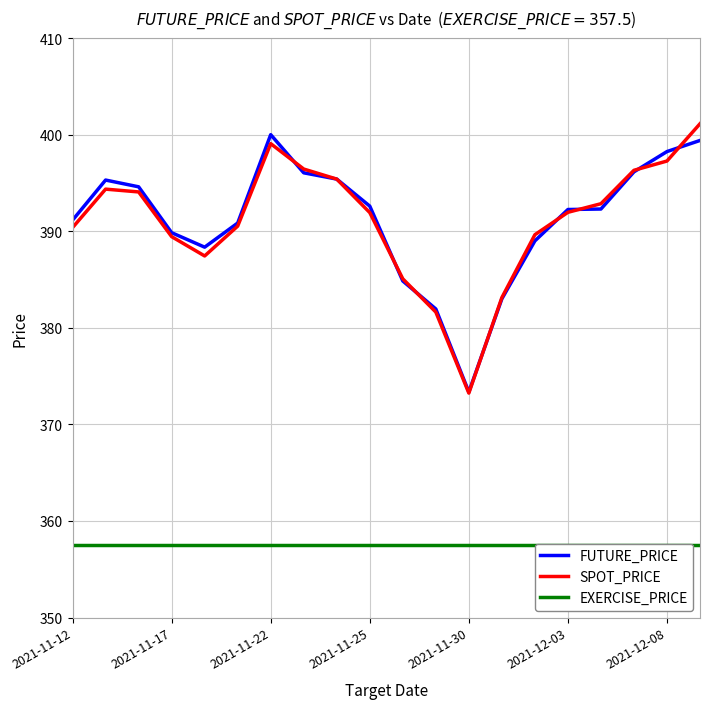

What is the difference between the highest and lowest values at 14?

32.1